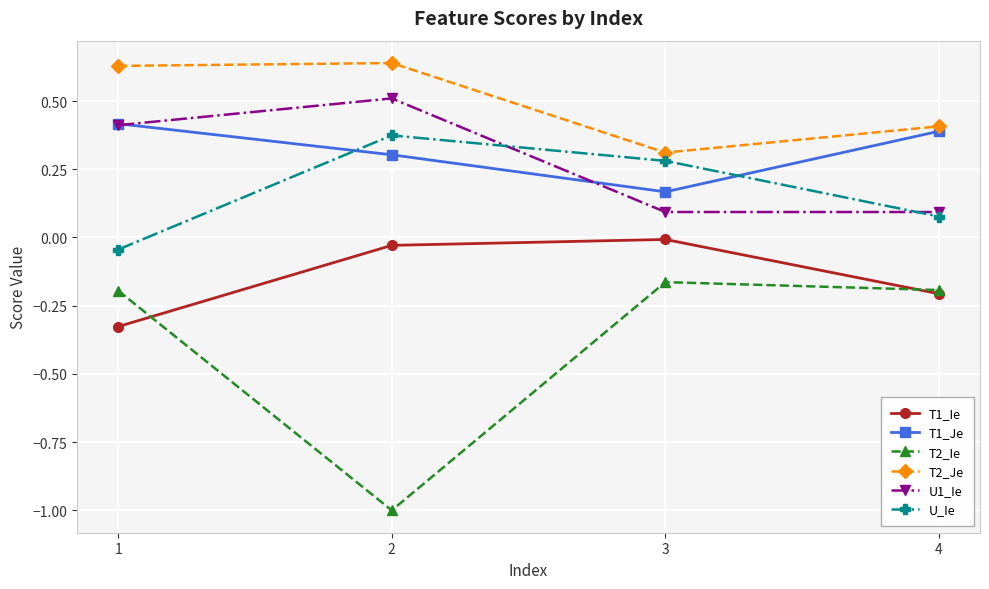

In T1_Ie, how many points are higher than both neighbors (excluding endpoints)?

1